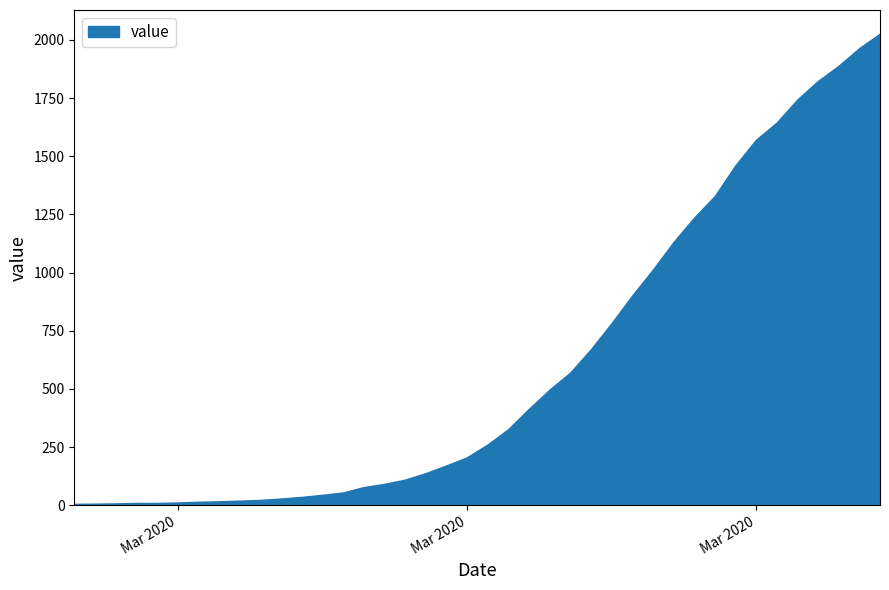

What is the smallest value displayed?

6